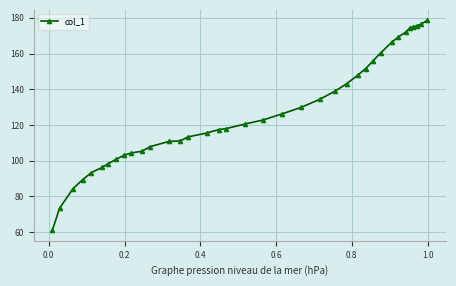

How many data points does each series have?

37